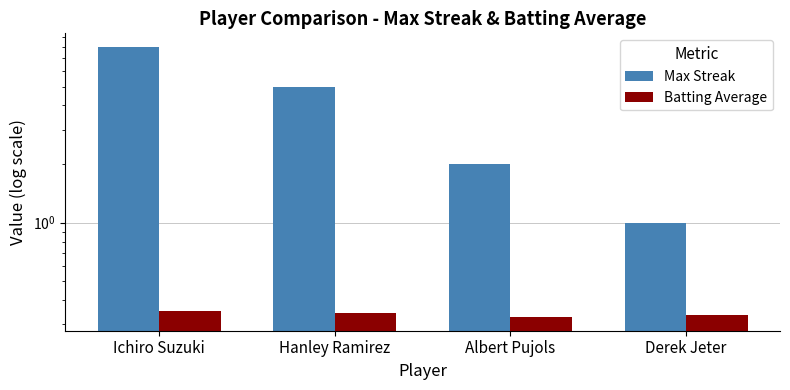

Which series has the largest total across all categories?

Max Streak